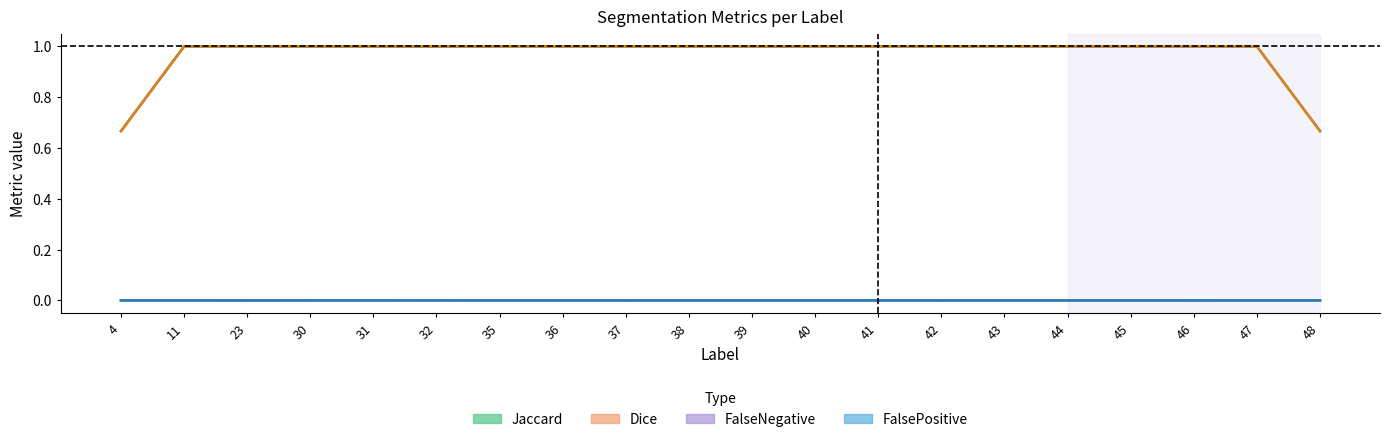

What are all the series names shown in the legend?

Jaccard, Dice, FalseNegative, FalsePositive